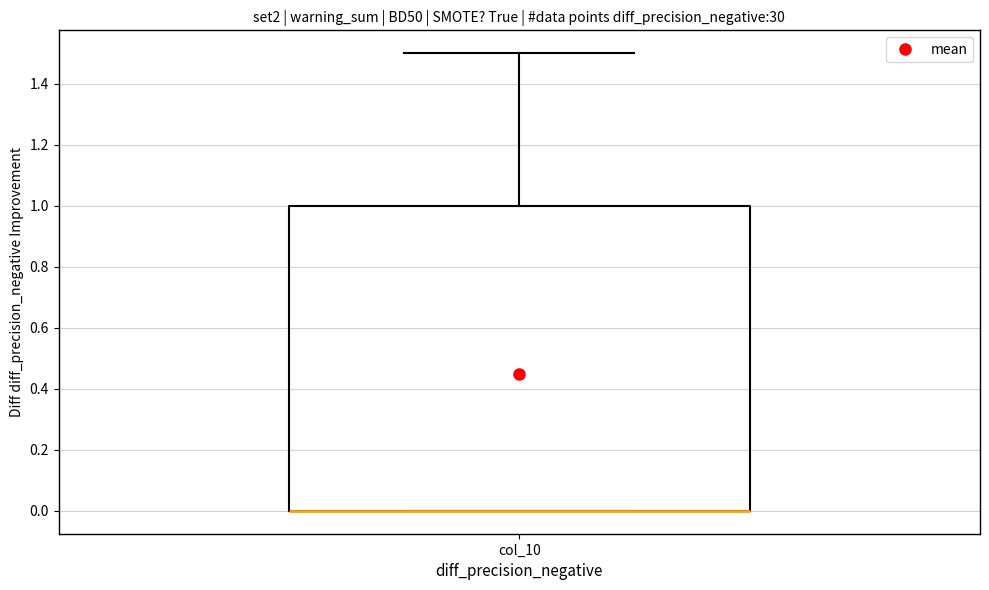

Transcribe this box plot: give where the median line is, the range the box spans, and where the two whiskers end, as read against the y-axis. The values are not printed on the chart, so give them approximately, as read against the axis.

median 0.0 (drawn on the box's lower edge), box 0.0 to 1.0, whiskers 0.0 to 1.5